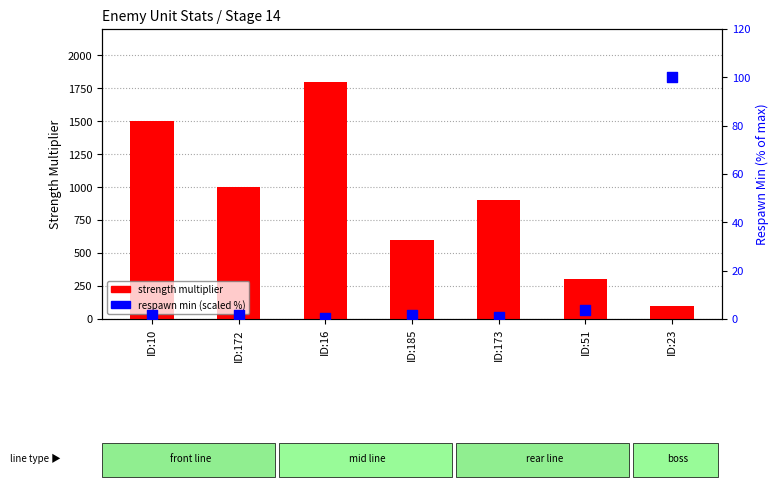

Which series contains the lowest Y value?

respawn min (scaled %)